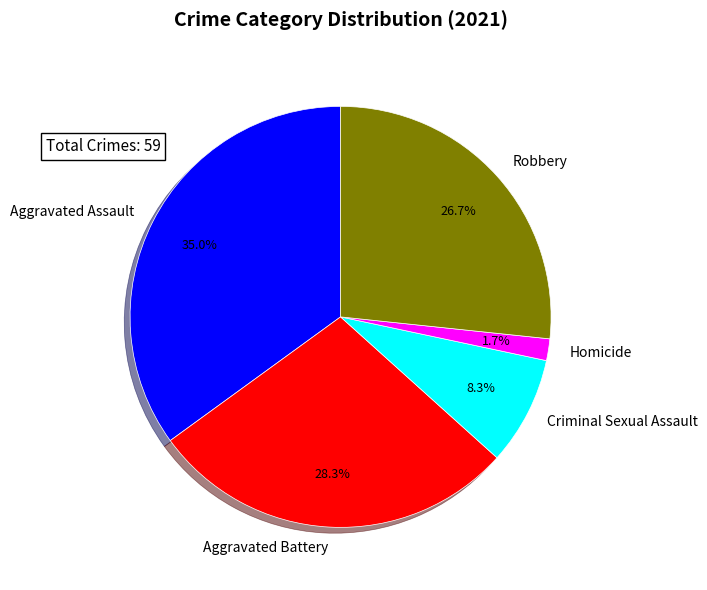

How many slices are in this pie chart?

5